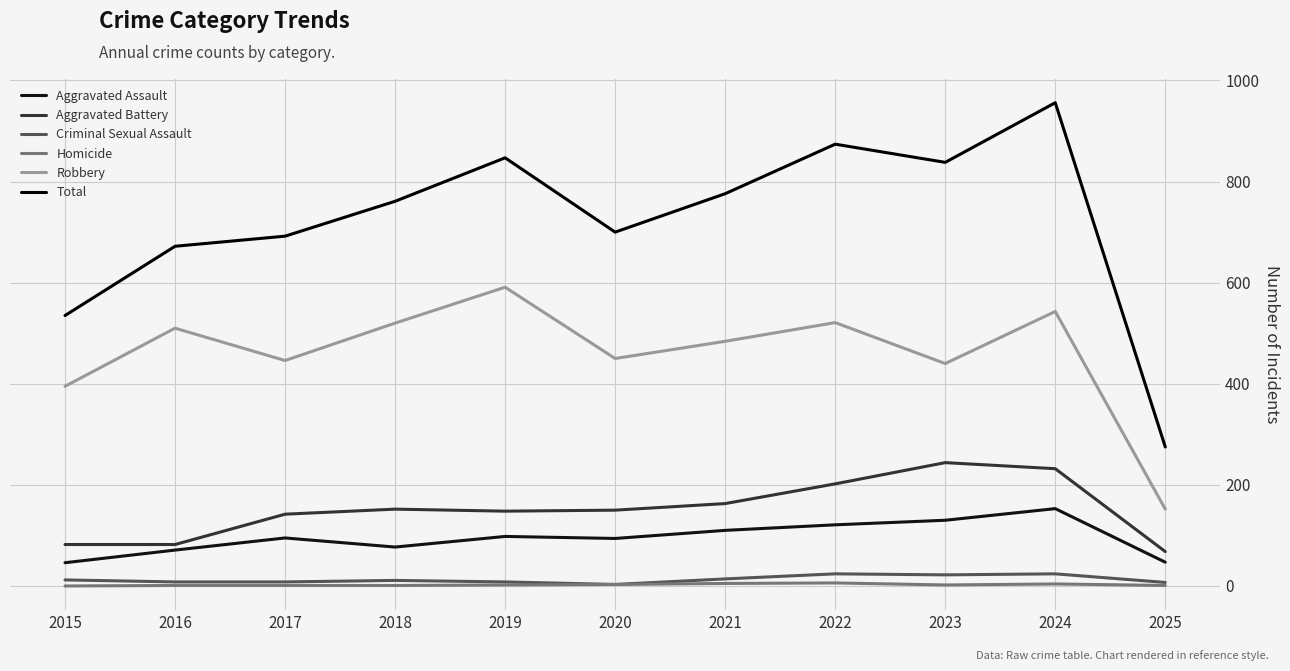

At which category does Aggravated Assault reach its first local valley?

2018